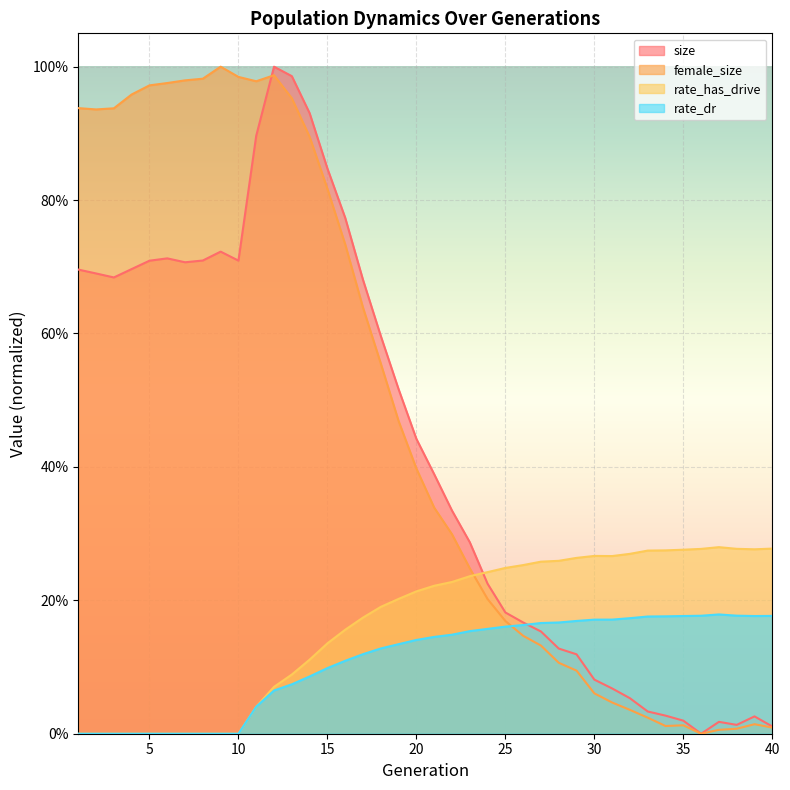

Where is rate_dr nearest to the value 0?

1